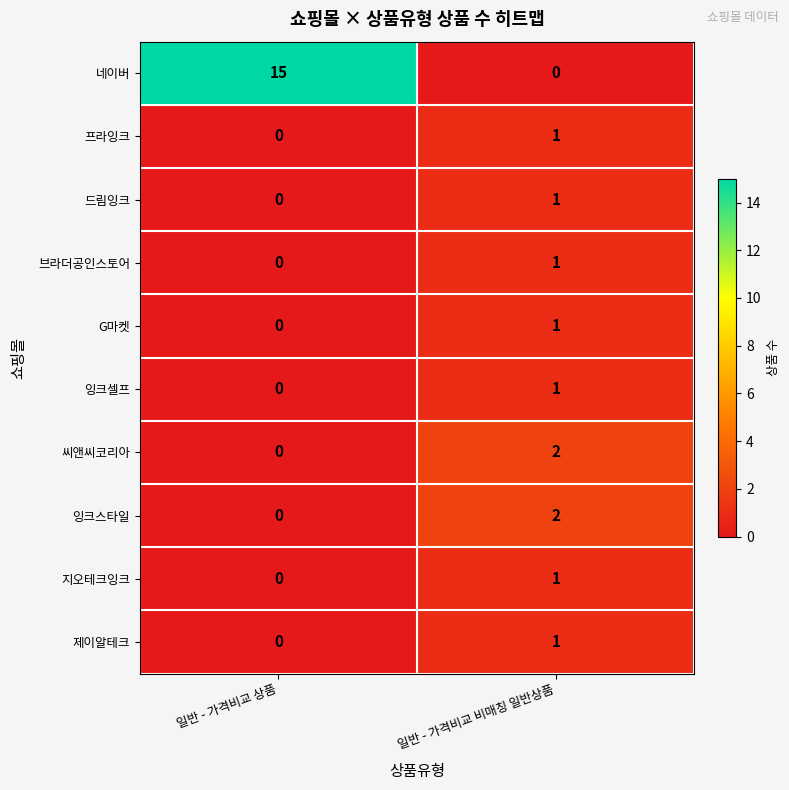

The value of 잉크스타일 at 일반 - 가격비교 상품 is 0. True or false?

True